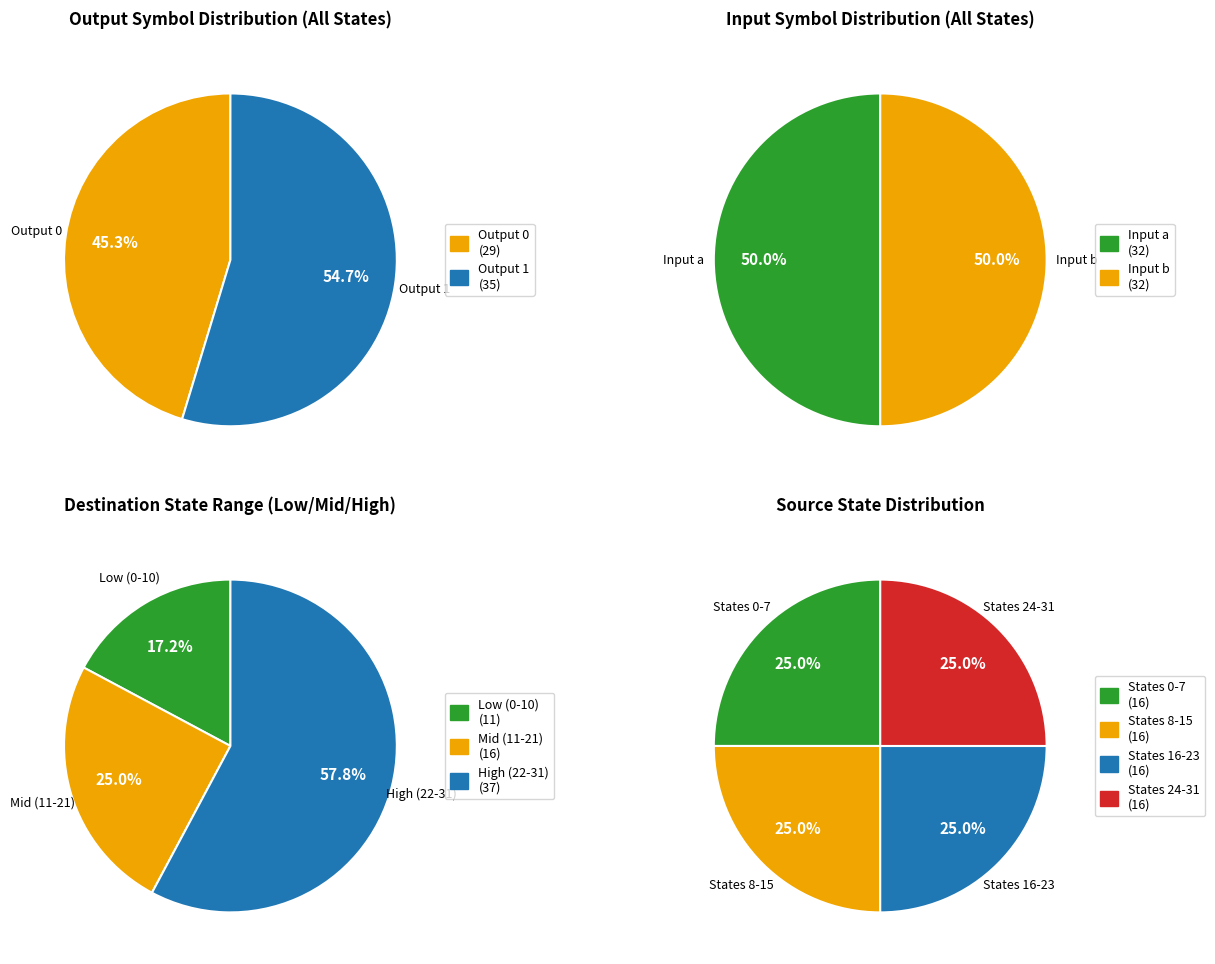

Is 0 the majority of the pie?

No